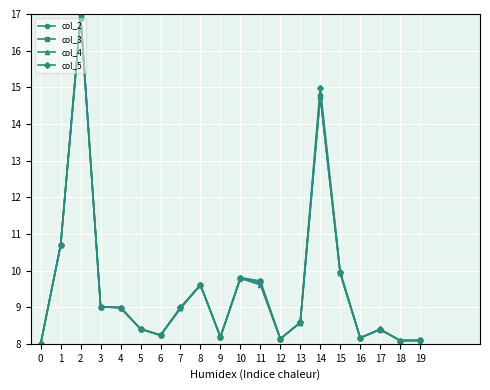

What is the difference between the col_5 values at 2 and 6?

8.8